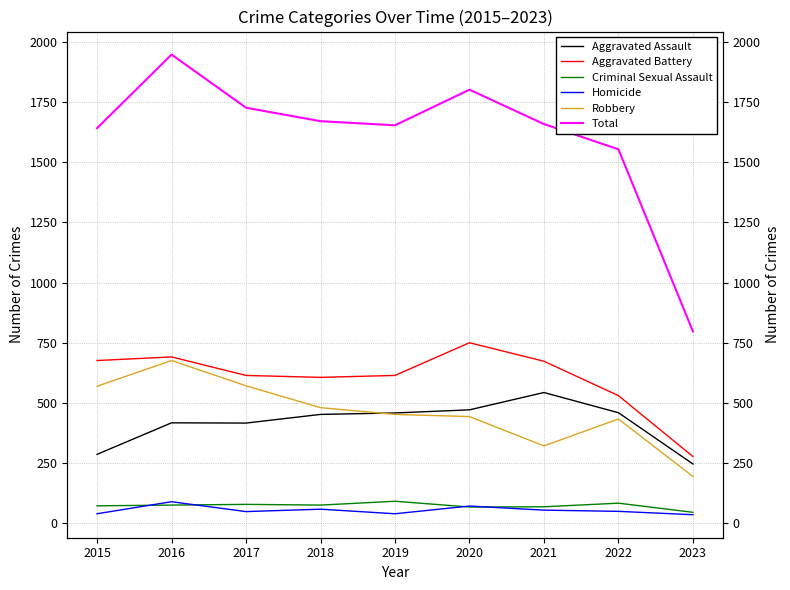

What is the difference between the maximum and minimum values in the Robbery series?

482